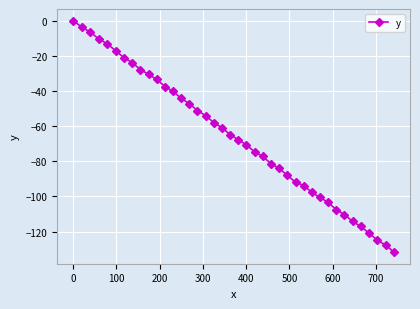

What is the smallest value displayed?

-131.7